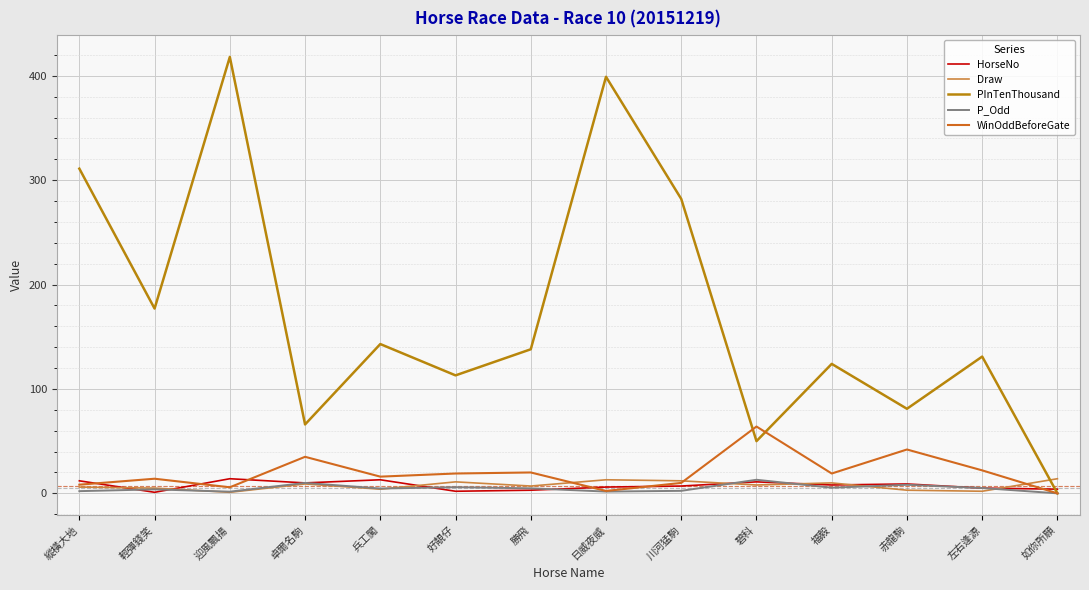

What is the difference between the highest and lowest values at 左右逢源?

129.0